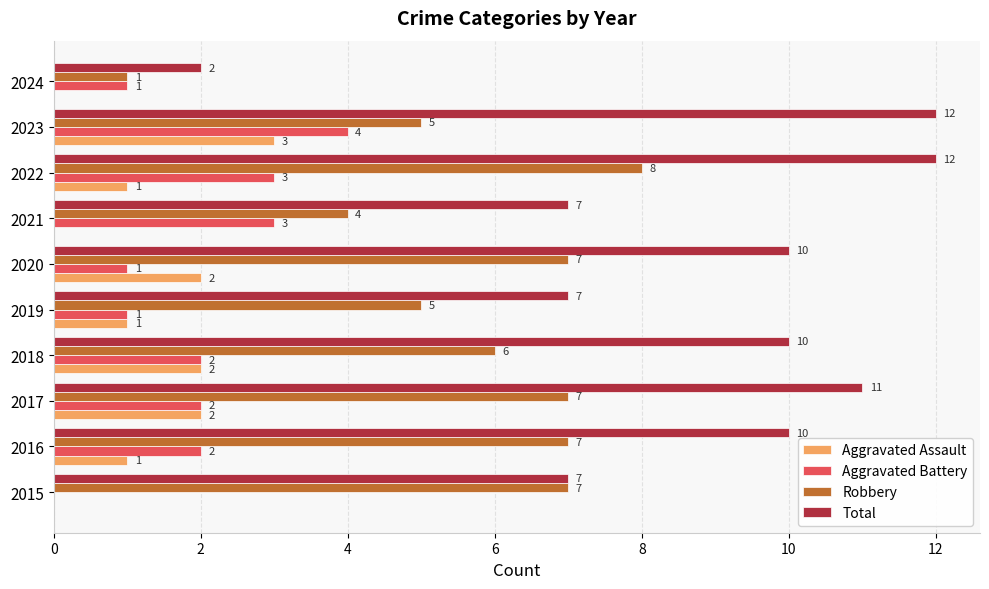

Which series has the widest spread of values?

Total